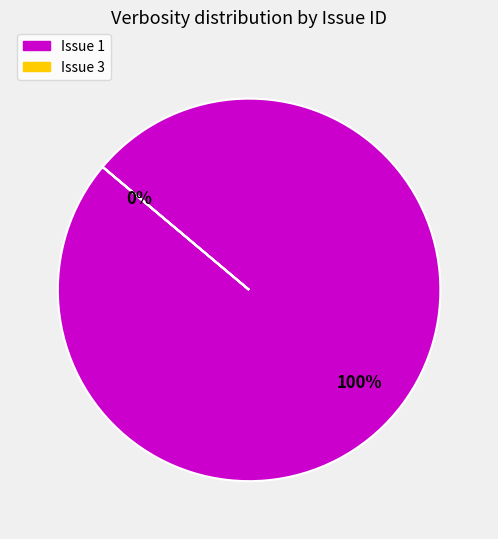

The Issue 3 slice represents 0% of the pie. True or false?

True